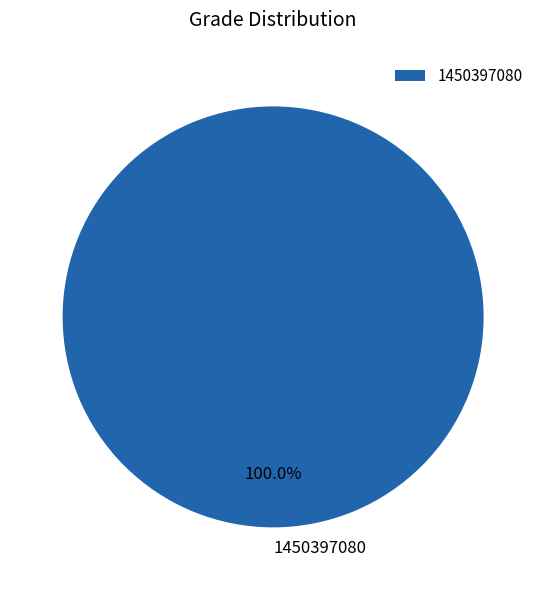

To the nearest percent, what portion does 1450397080 represent?

100%